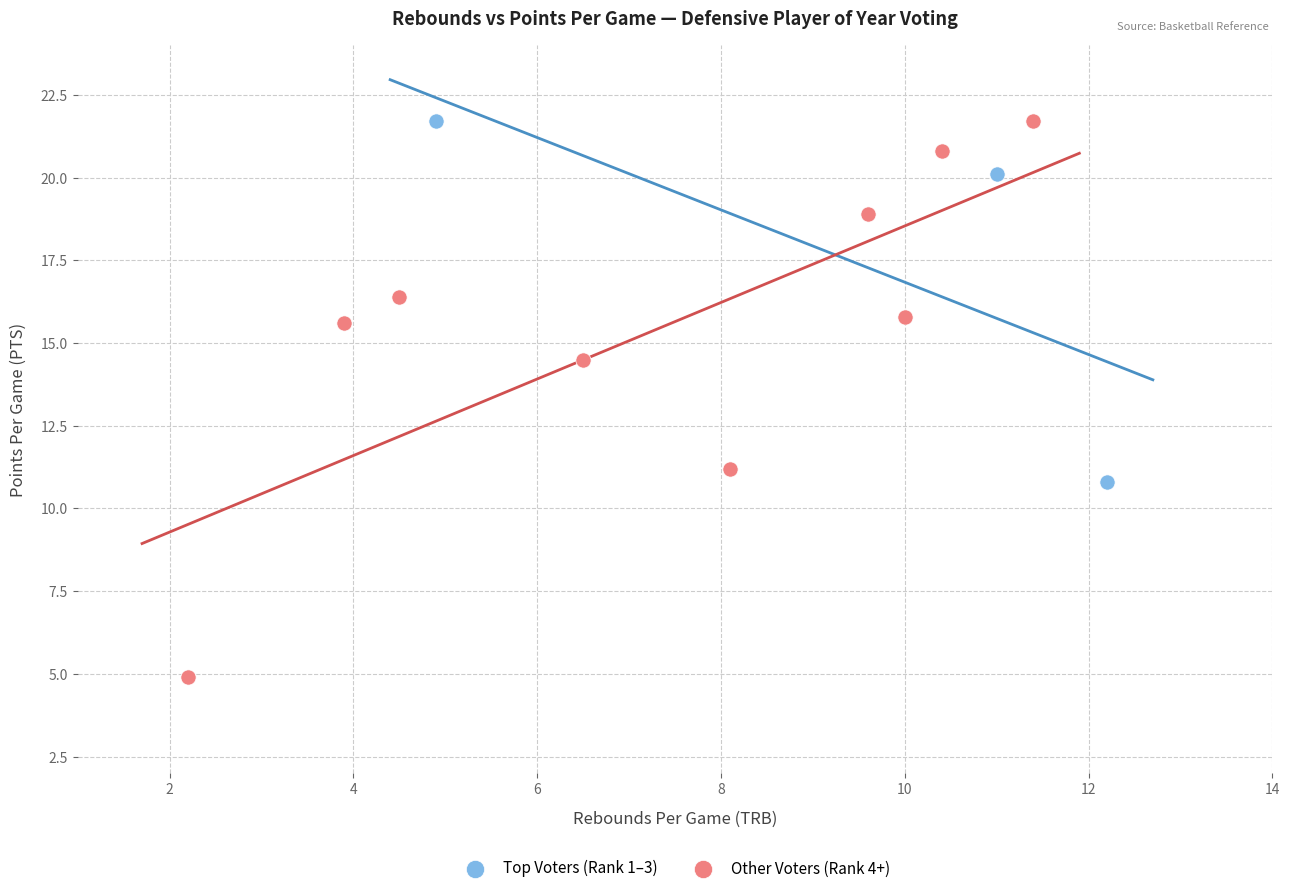

What are all the series names shown in the legend?

Top Voters (Rank 1–3), Other Voters (Rank 4+)